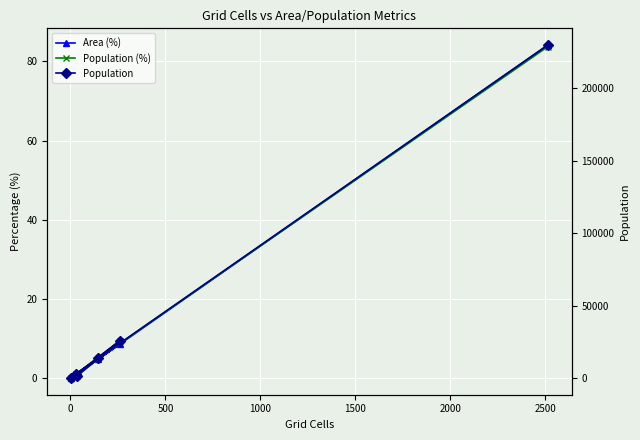

Which series has the widest spread of values?

Population